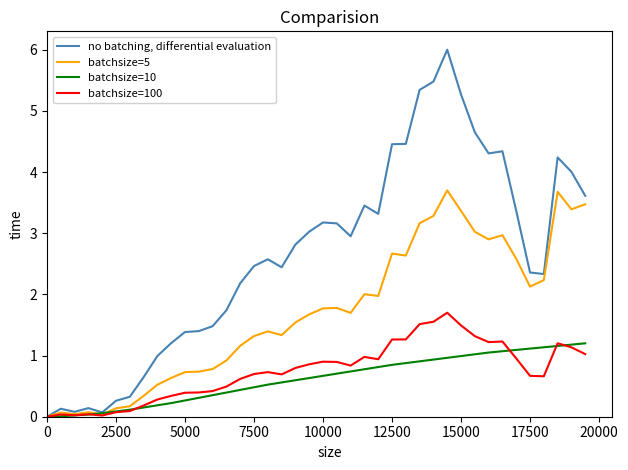

Is this an area chart (filled region under the line)?

No